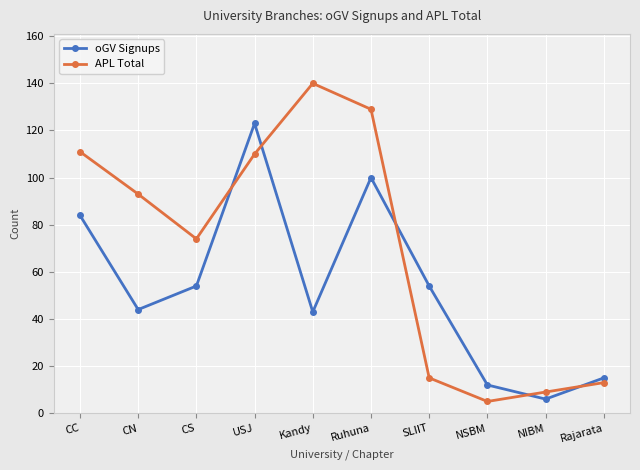

Reading right to left, transcribe all the data shown in this chart.

oGV Signups: Rajarata=15	NIBM=6	NSBM=12	SLIIT=54	Ruhuna=100	Kandy=43	USJ=123	CS=54	CN=44	CC=84
APL Total: Rajarata=13	NIBM=9	NSBM=5	SLIIT=15	Ruhuna=129	Kandy=140	USJ=110	CS=74	CN=93	CC=111